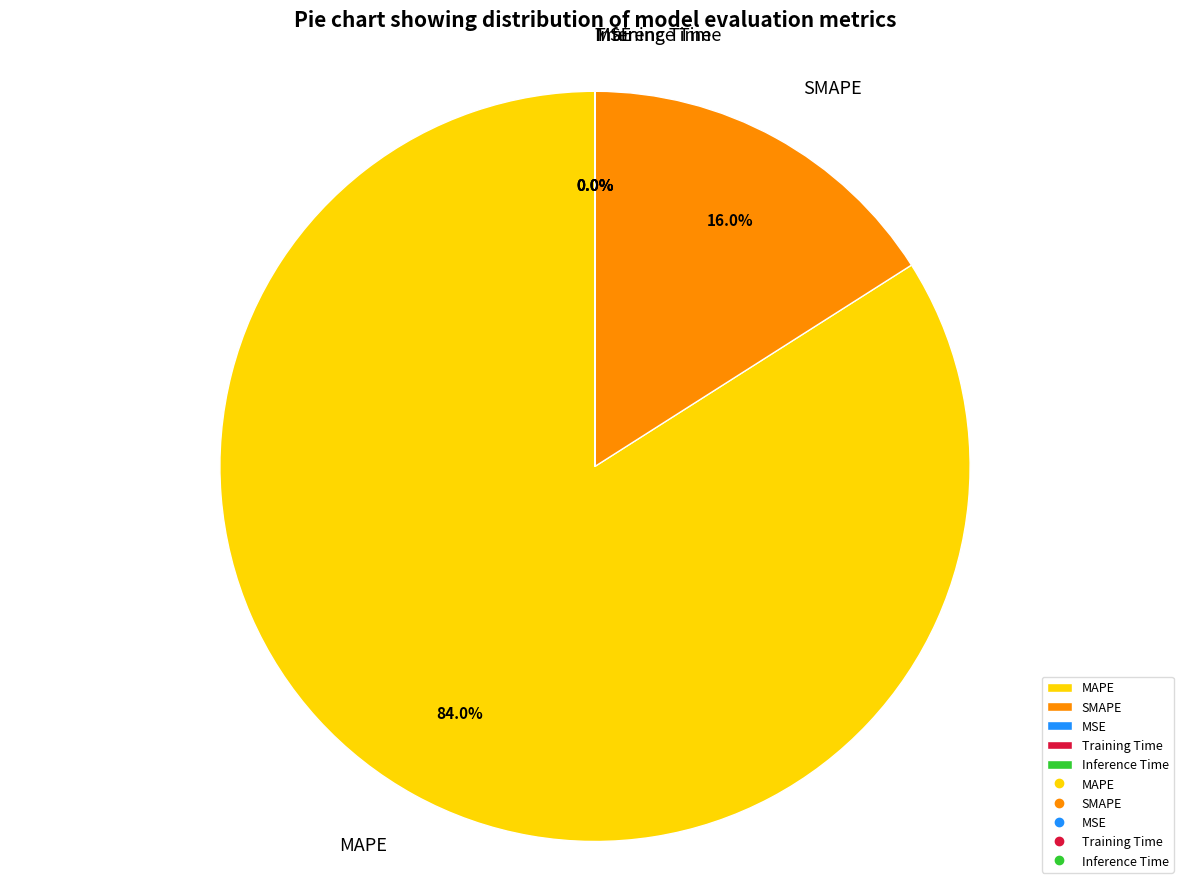

Is the sum of SMAPE and MAPE greater than half?

Yes